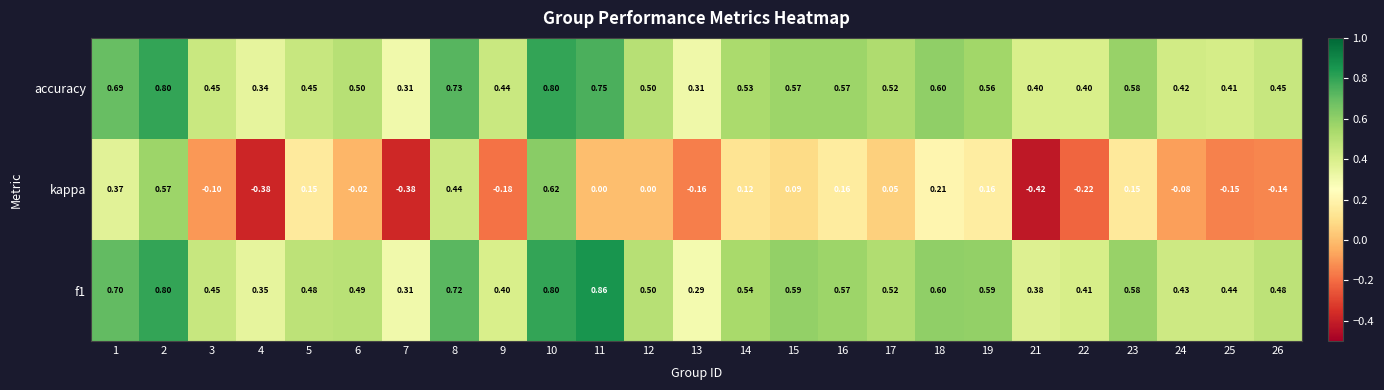

Is the value of f1 at 25 greater than the value of kappa at 7?

Yes